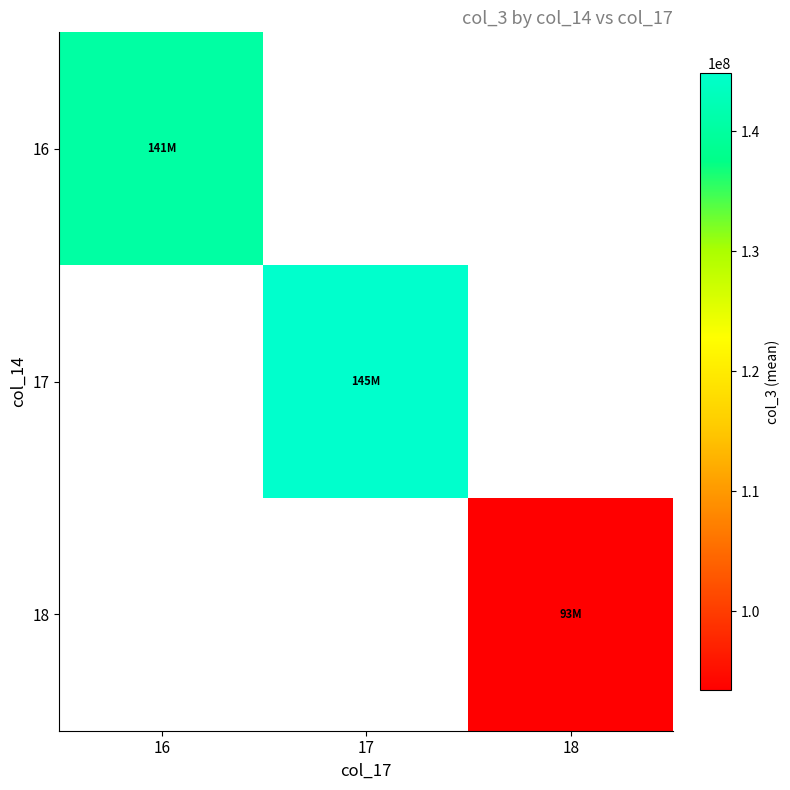

Between 16 and 17, which is larger?

17